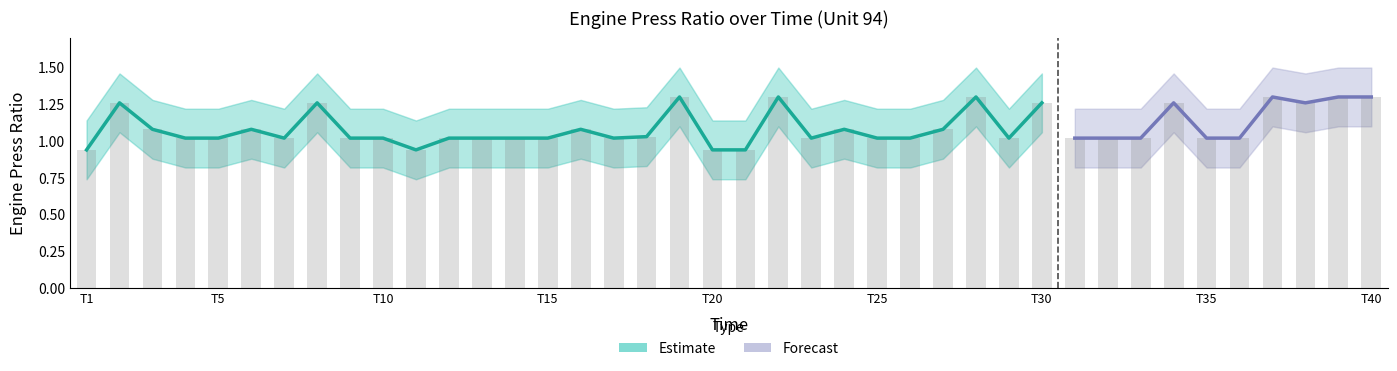

Rank the series by their maximum value, from lowest to highest.

EPR_lower, Engine Press Ratio, EPR_upper